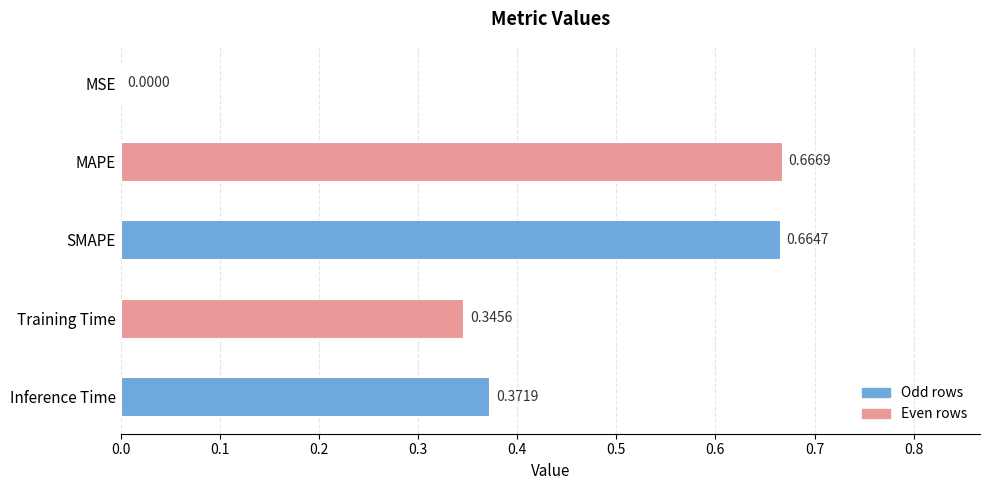

Which category has the highest value across all series?

MAPE